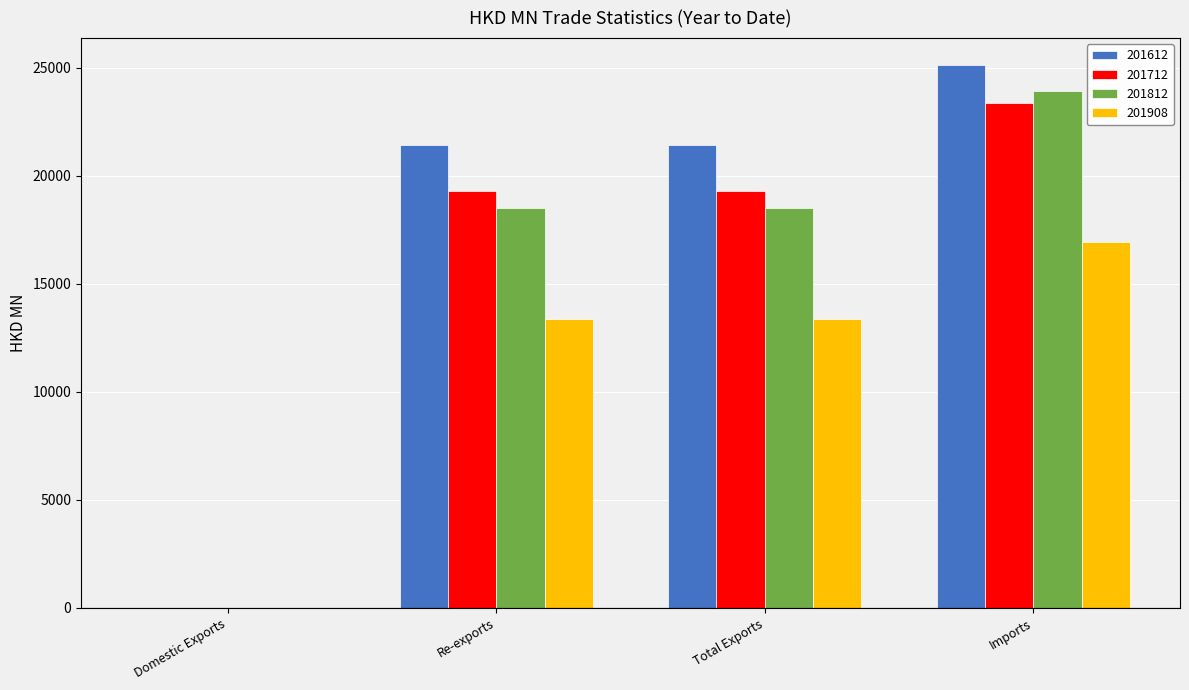

What is the maximum value shown in the chart?

25110.9